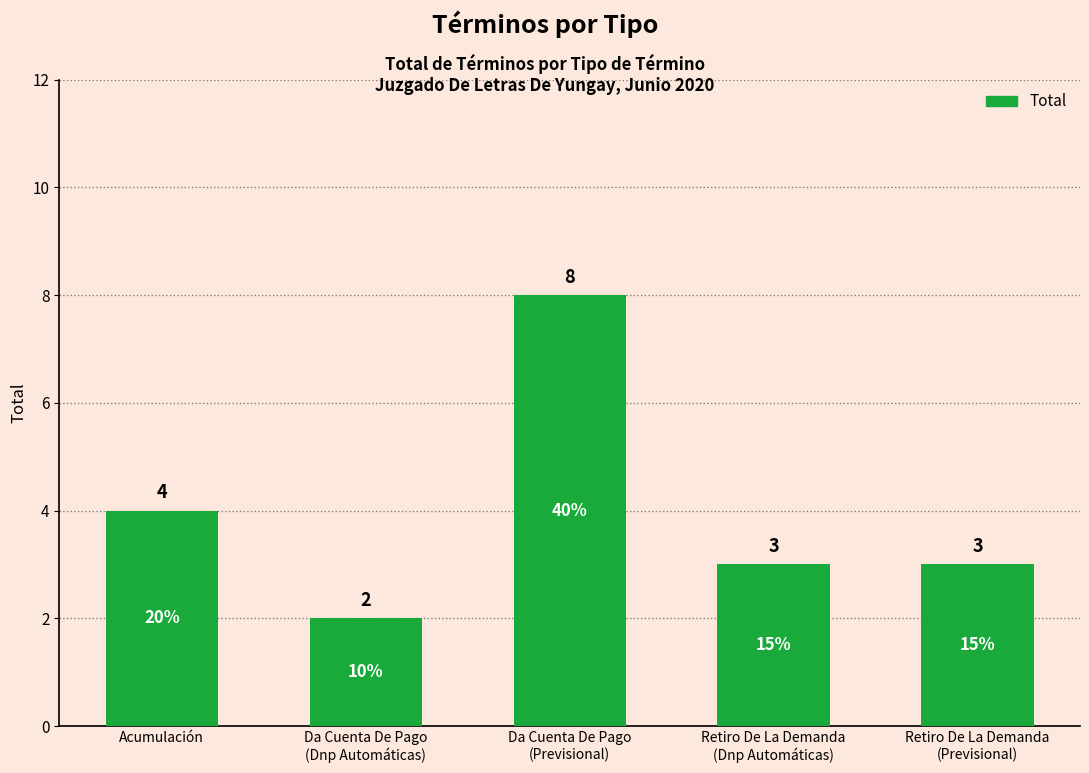

Reading right to left, what are all the values shown in this chart?

Retiro De La Demanda
(Previsional)=3	Retiro De La Demanda
(Dnp Automáticas)=3	Da Cuenta De Pago
(Previsional)=8	Da Cuenta De Pago
(Dnp Automáticas)=2	Acumulación=4